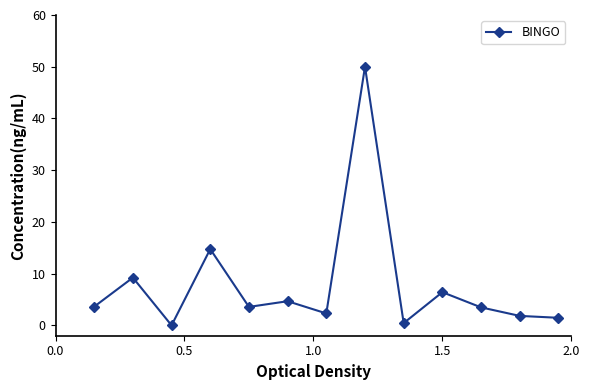

How many data points does each series have?

13